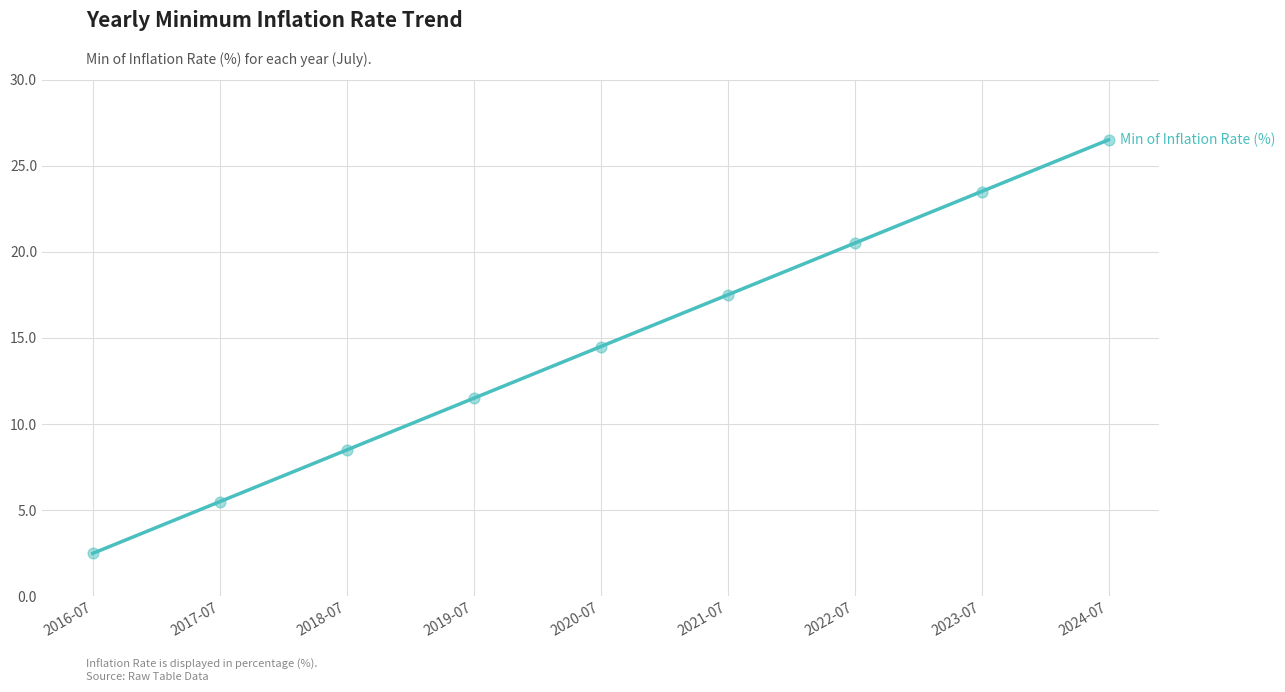

What is the change in value from 2022-07 to 2023-07?

+3.0